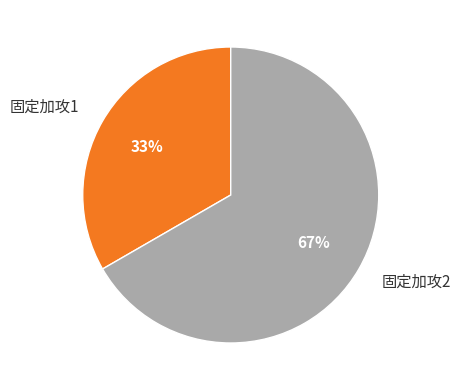

What is the largest slice in the pie chart?

固定加攻2